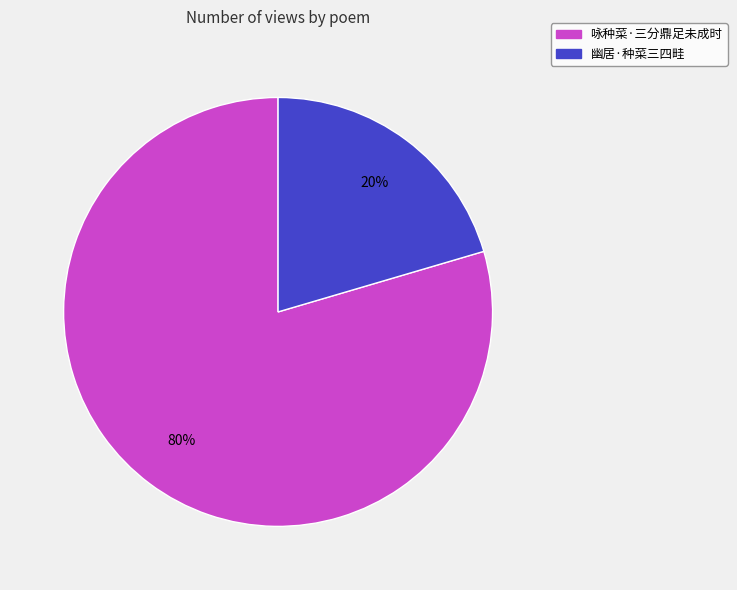

Is it true that 咏种菜·三分鼎足未成时 is 69% of the pie?

False